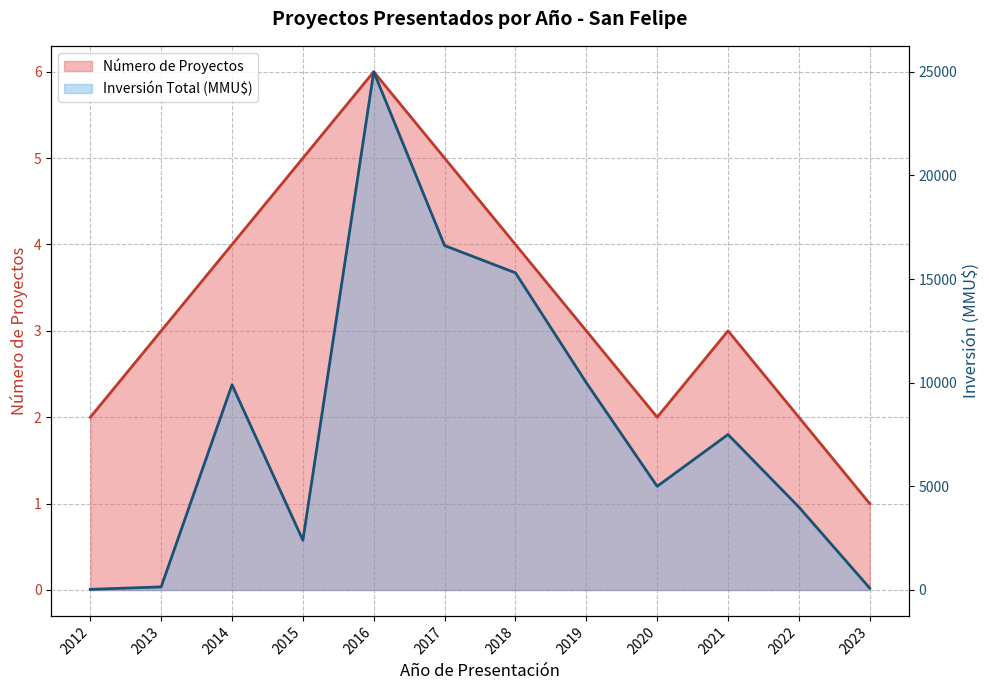

True or false: Inversión Total (MMU$) has more than 0 points higher than both neighbors.

True